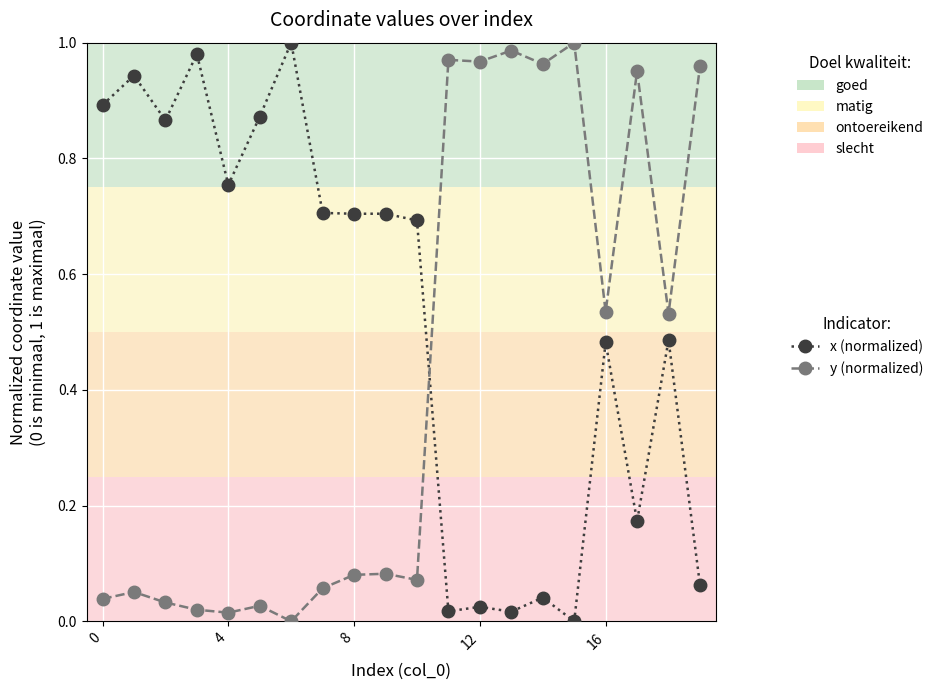

How many data points does each series have?

20